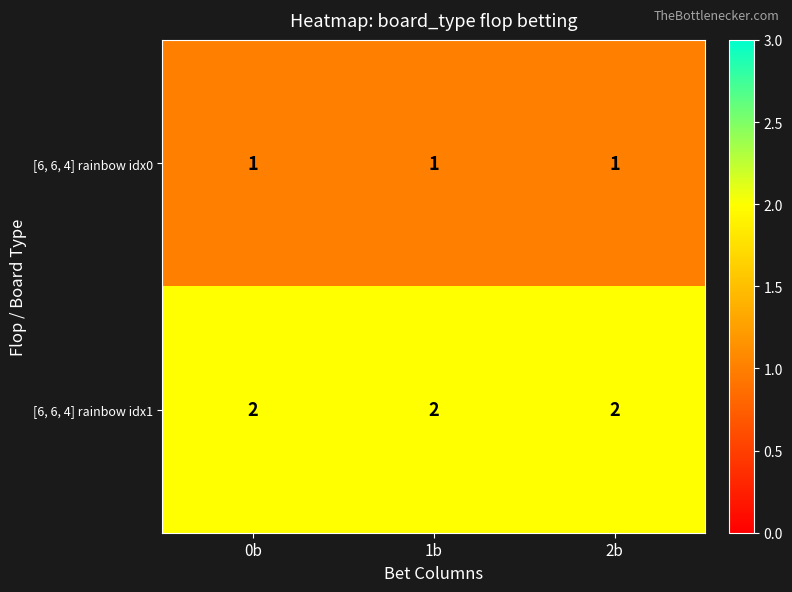

True or false: [6, 6, 4] rainbow idx1 has a value of 2 at 2b.

True